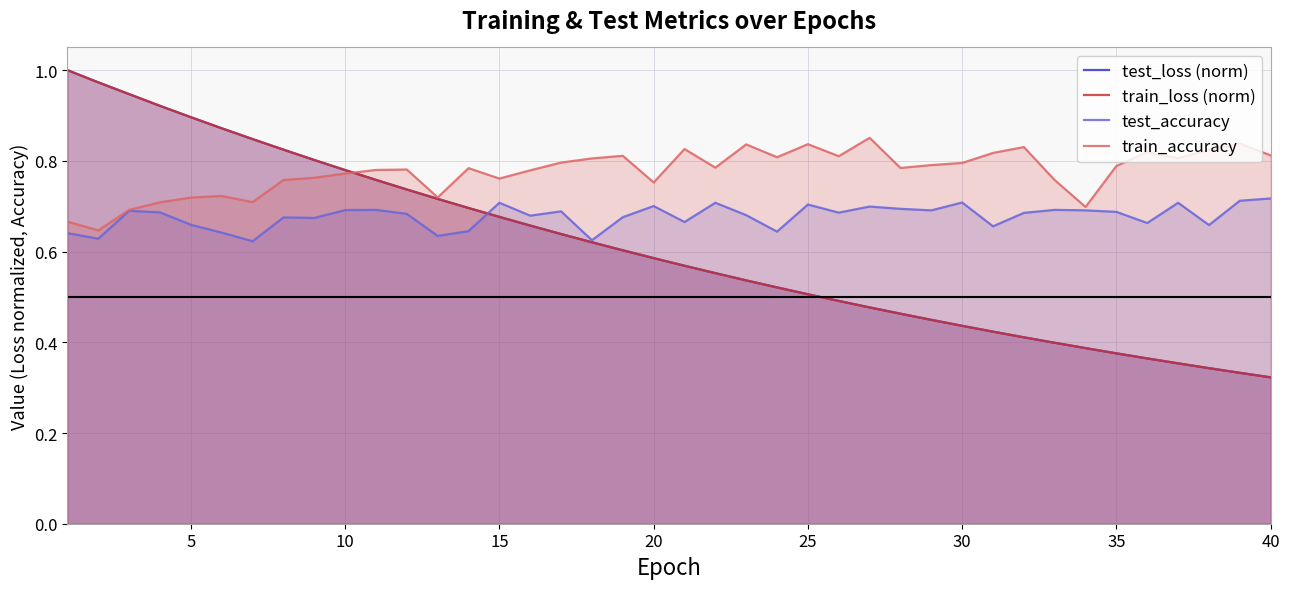

Which series has the largest total across all categories?

train_accuracy